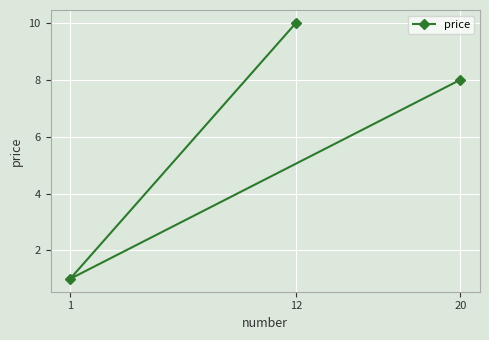

Rank the categories by value from highest to lowest.

12, 20, 1